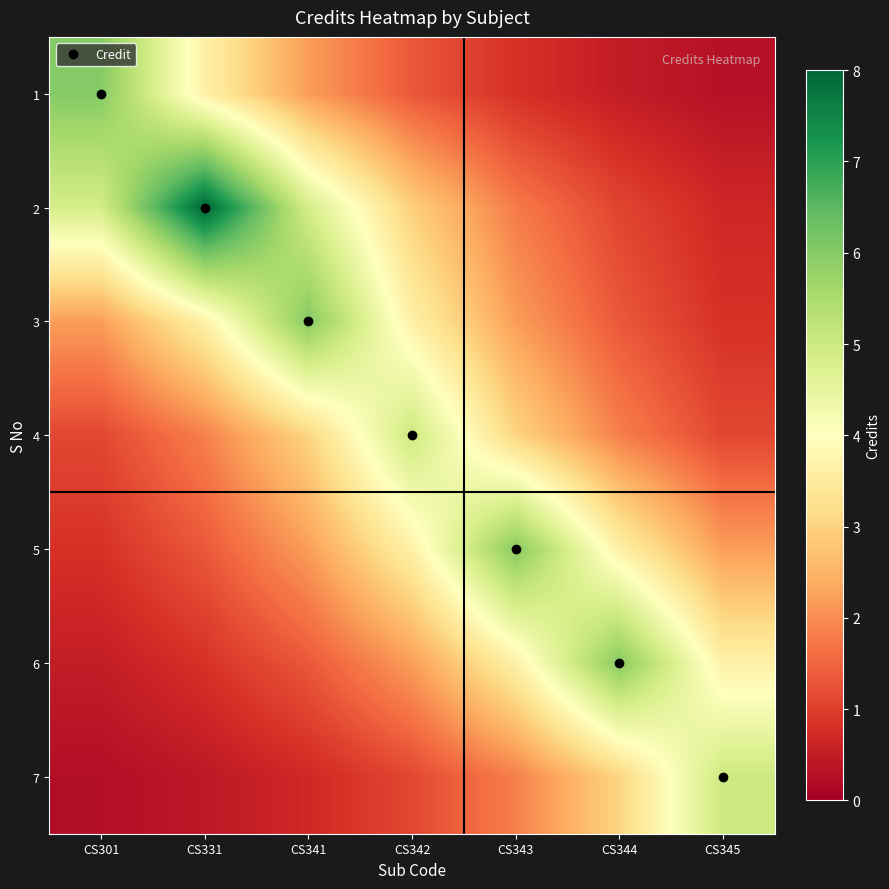

Reading left to right, extract all data points from this chart.

1: CS301=6.0	CS331=3.6	CS341=2.2	CS342=1.3	CS343=0.8	CS344=0.5	CS345=0.3
2: CS301=4.9	CS331=8.0	CS341=4.9	CS342=2.9	CS343=1.8	CS344=1.1	CS345=0.7
3: CS301=2.2	CS331=3.6	CS341=6.0	CS342=3.6	CS343=2.2	CS344=1.3	CS345=0.8
4: CS301=1.1	CS331=1.8	CS341=3.0	CS342=5.0	CS343=3.0	CS344=1.8	CS345=1.1
5: CS301=0.8	CS331=1.3	CS341=2.2	CS342=3.6	CS343=6.0	CS344=3.6	CS345=2.2
6: CS301=0.5	CS331=0.8	CS341=1.3	CS342=2.2	CS343=3.6	CS344=6.0	CS345=3.6
7: CS301=0.2	CS331=0.4	CS341=0.7	CS342=1.1	CS343=1.8	CS344=3.0	CS345=5.0